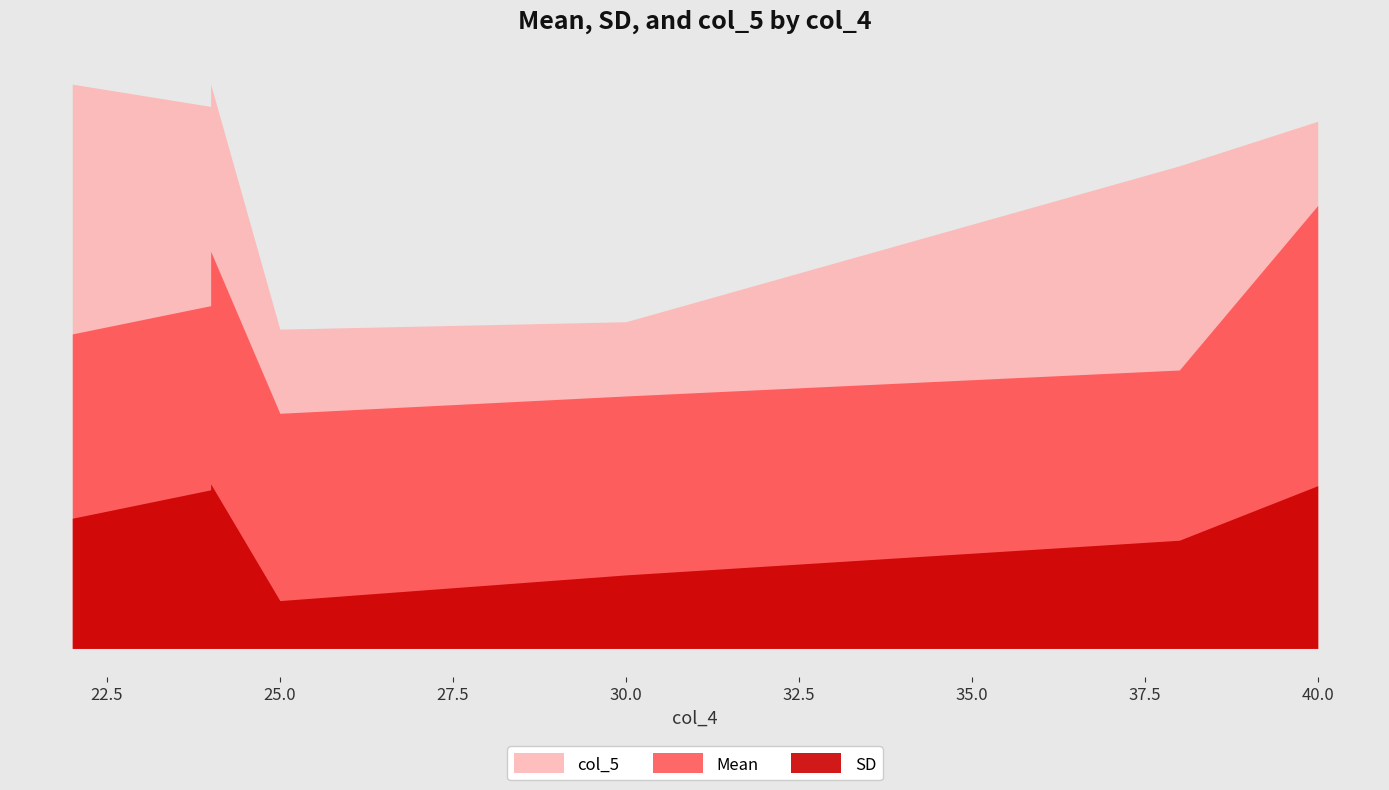

What is the difference between the SD values at 0 and 3?

9.3